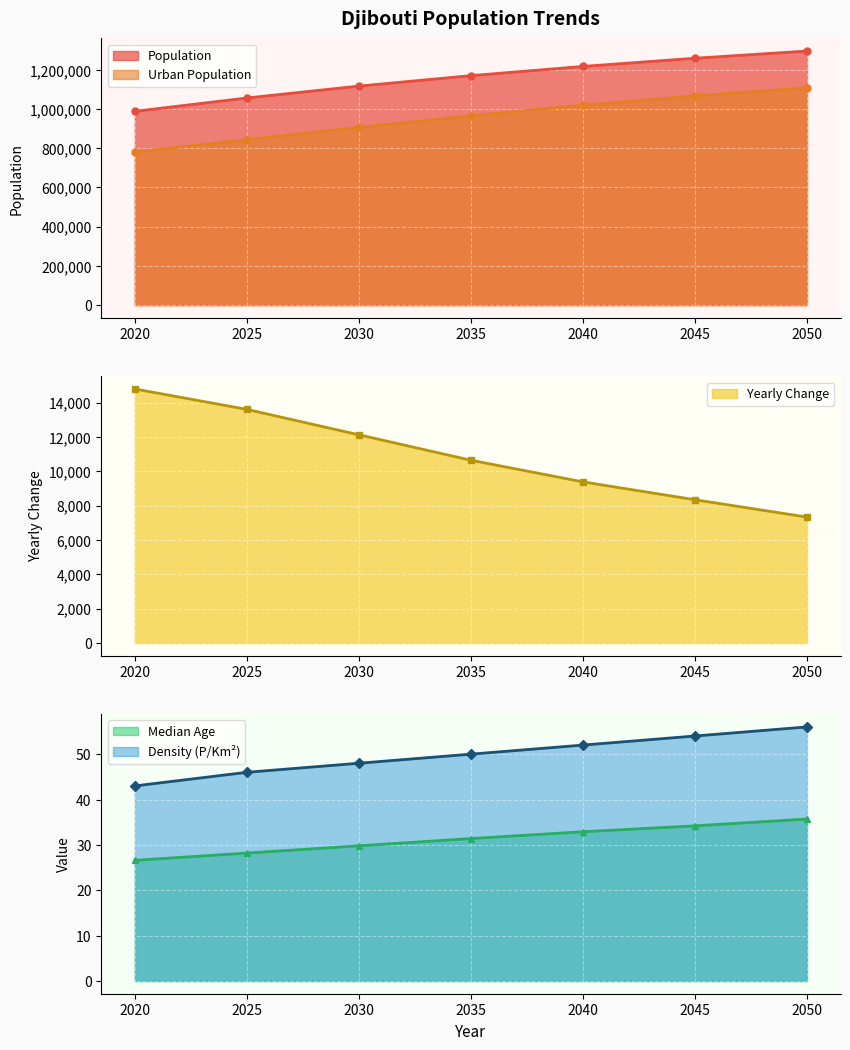

At which category is the sum across all series the highest?

2050